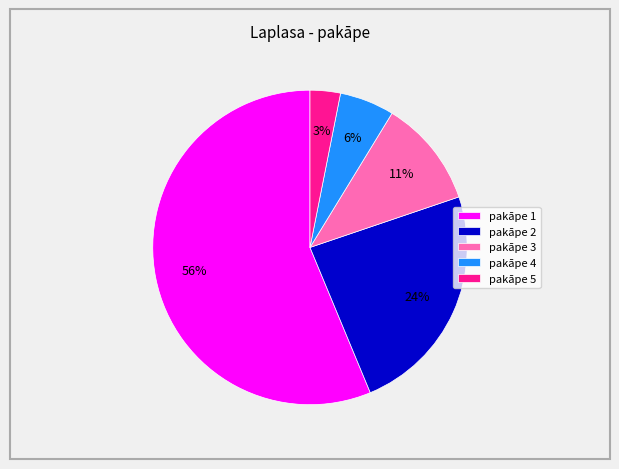

What is the majority slice?

pakāpe 1